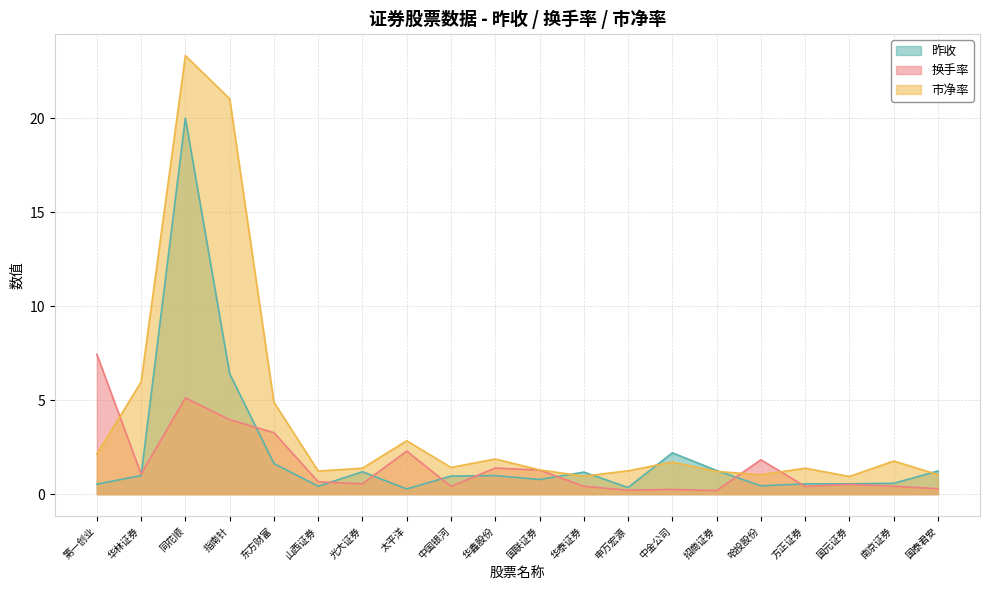

The 昨收 series shows 11.1 at 指南针. True or false?

False